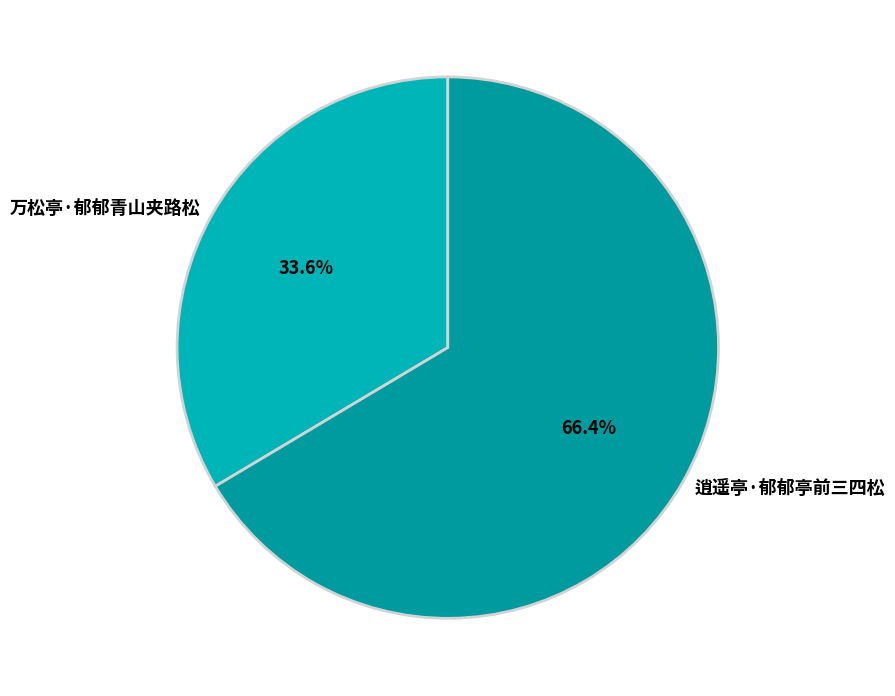

To the nearest percent, what is the difference between the 逍遥亭·郁郁亭前三四松 and 万松亭·郁郁青山夹路松 slice percentages?

33%